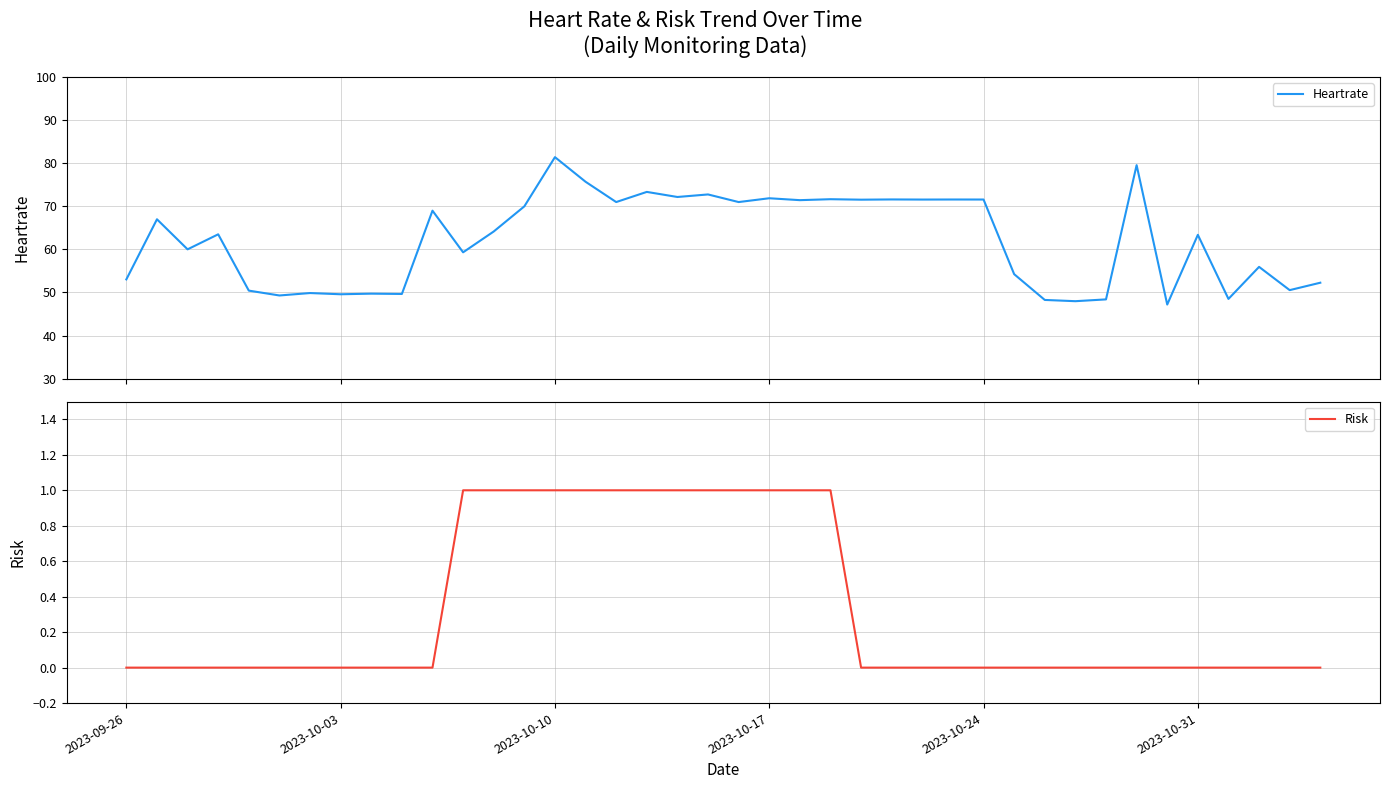

Which category has the lowest value in the Risk series?

2023-09-26